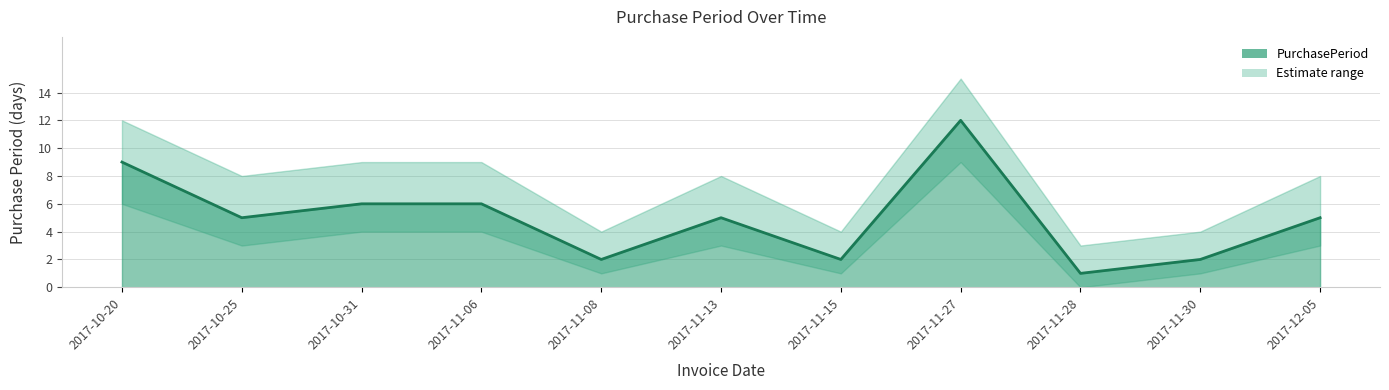

Is it true that the value at 2017-11-30 is 1?

False